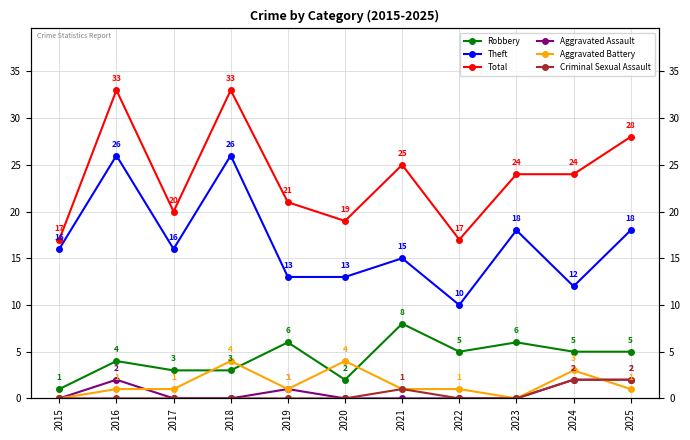

Is the value of Theft at 2023 greater than the value of Aggravated Battery at 2019?

Yes